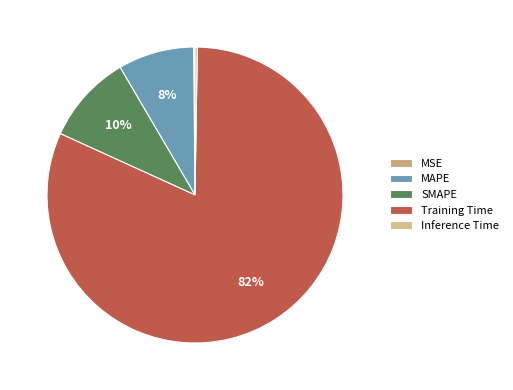

How many slices are in this pie chart?

5